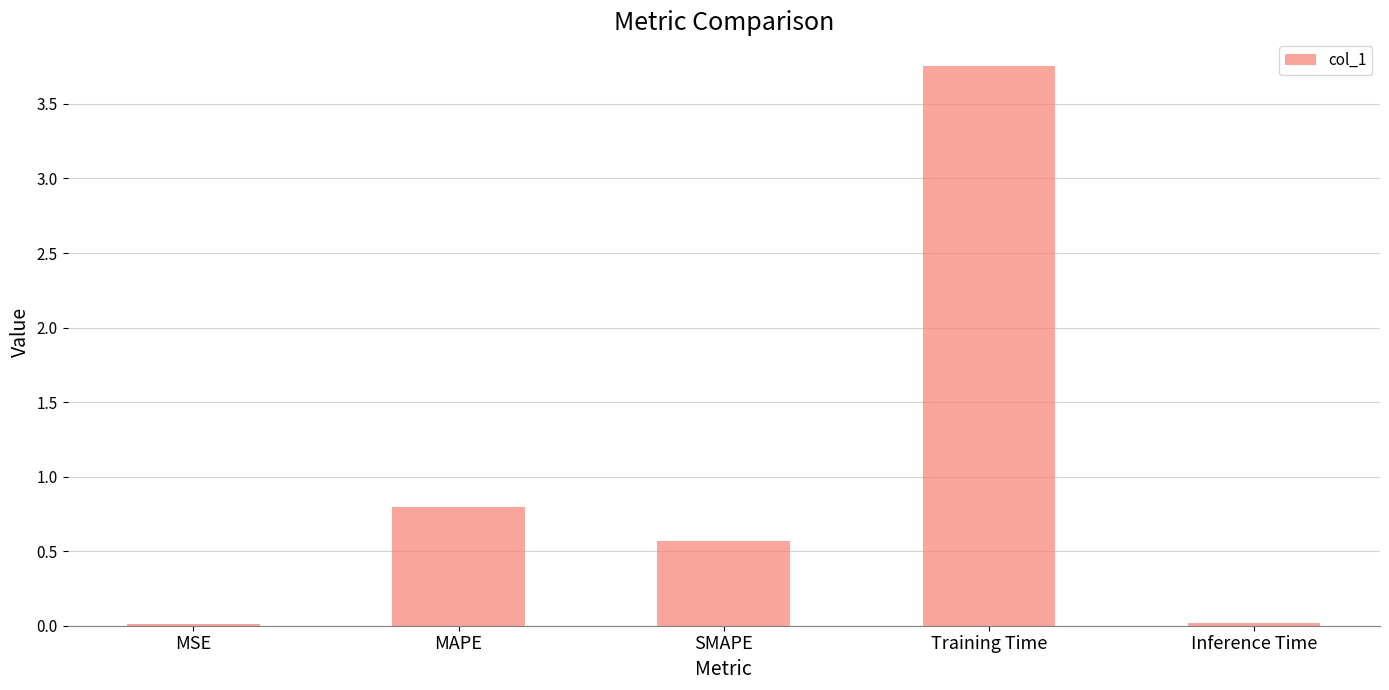

Which category has the highest value across all series?

Training Time